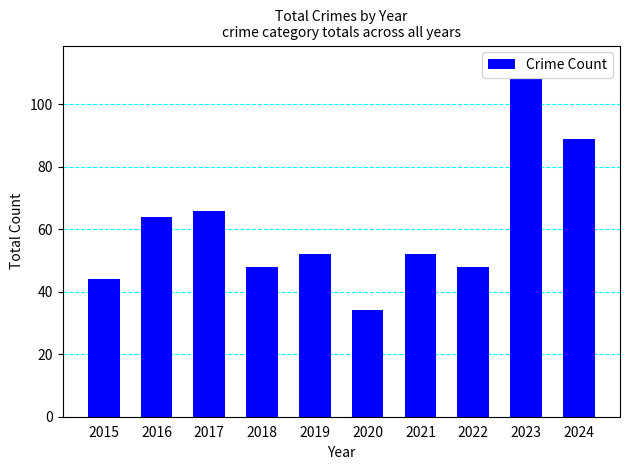

What is the difference between the maximum and minimum values?

74